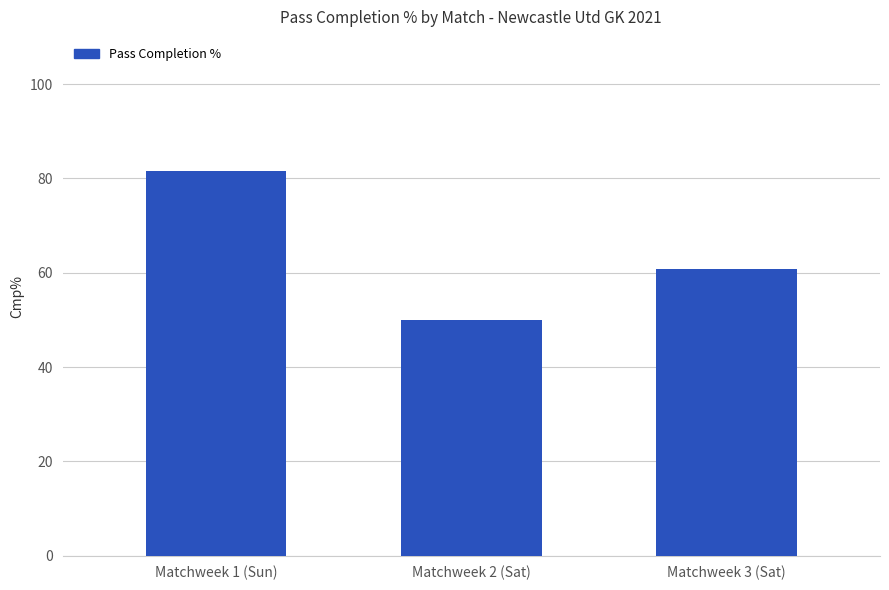

What is the sum of the values at Matchweek 3 (Sat) and Matchweek 1 (Sun)?

142.2